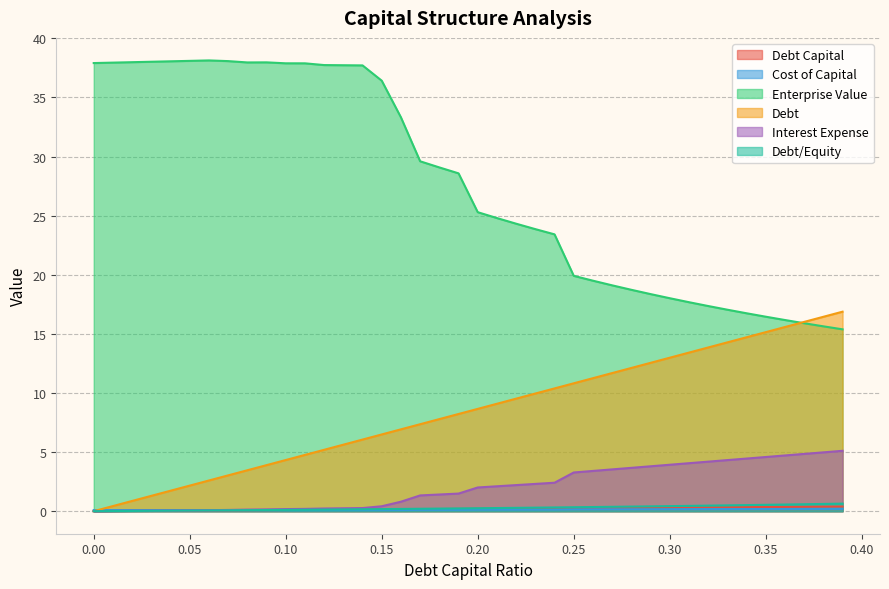

Which series has the largest total across all categories?

Enterprise Value